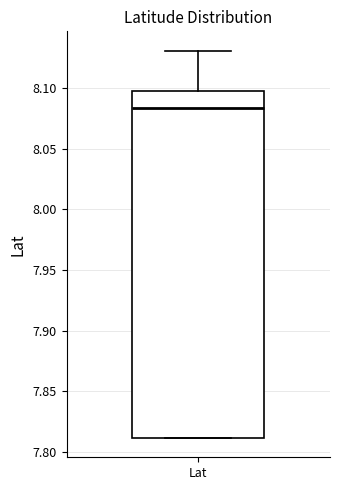

Transcribe this box plot: give where the median line is, the range the box spans, and where the two whiskers end, as read against the y-axis. The values are not printed on the chart, so give them approximately, as read against the axis.

median 8.085, box 7.810 to 8.100, whiskers 7.810 to 8.130